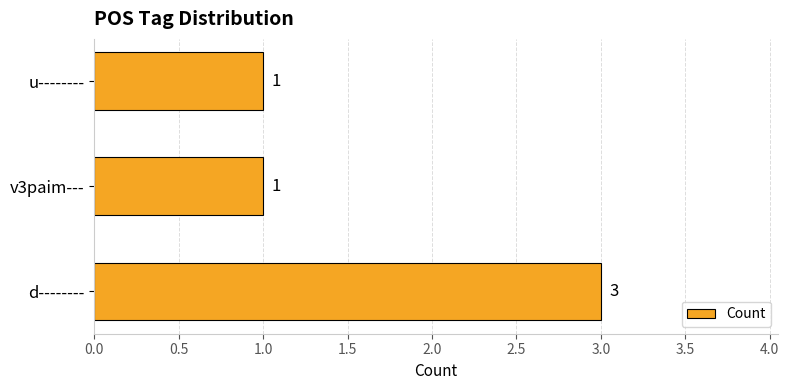

How many values are between 1 and 3?

3